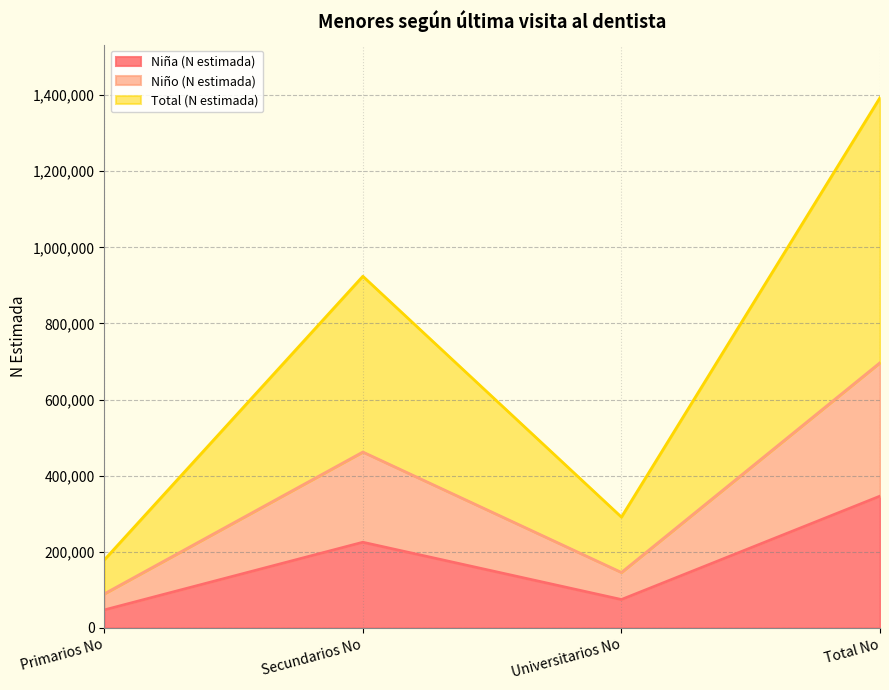

Reading right to left, extract all data points from this chart.

Niña (N estimada): 346037	74280	224832	46926
Niño (N estimada): 696678	145495	461970	89214
Total (N estimada): 1393357	290991	923940	178427